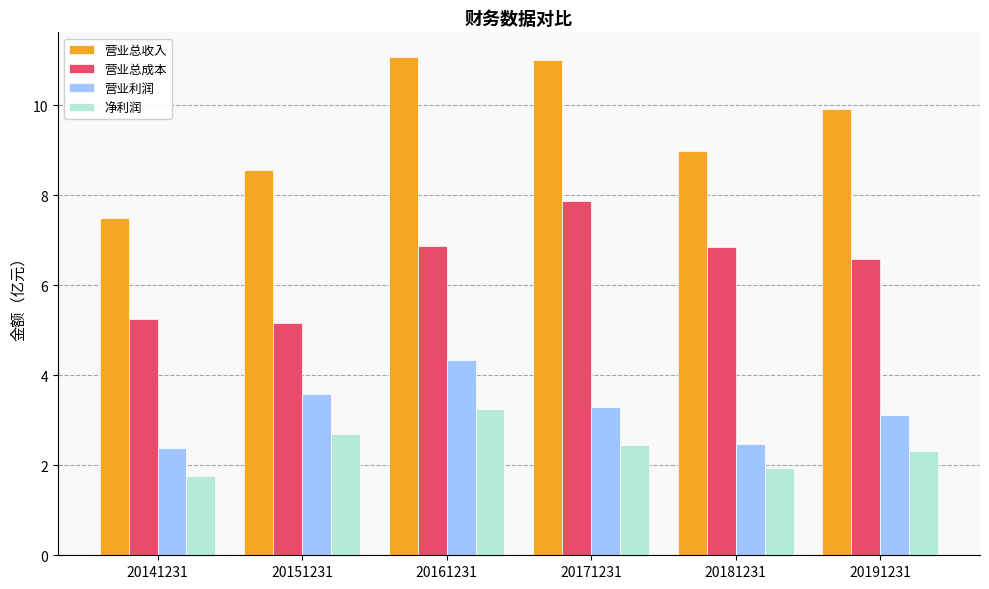

What is the spread (max minus min) of values at 20141231?

5.7